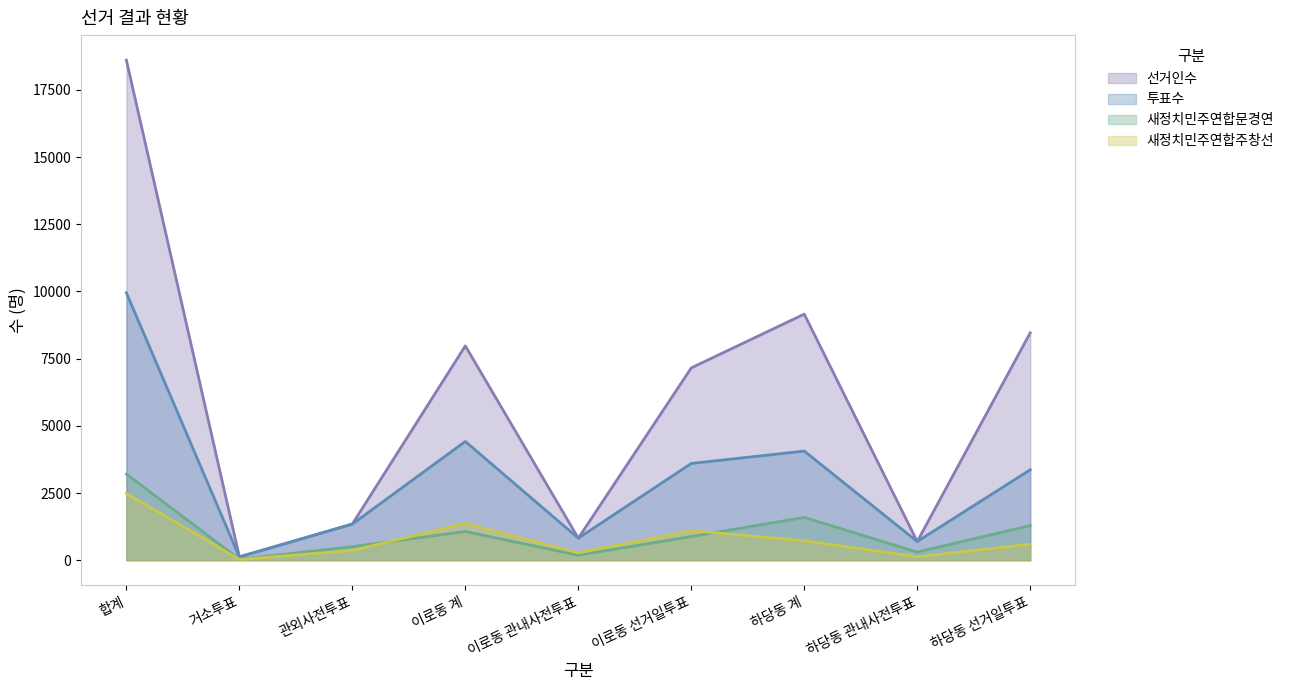

Reading left to right, list all the values displayed in this chart.

선거인수: 18608	128	1347	7976	819	7157	9157	696	8461
투표수: 9950	119	1345	4419	819	3600	4061	696	3365
새정치민주연합문경연: 3205	37	504	1069	188	881	1593	303	1290
새정치민주연합주창선: 2485	24	363	1373	275	1098	724	128	596